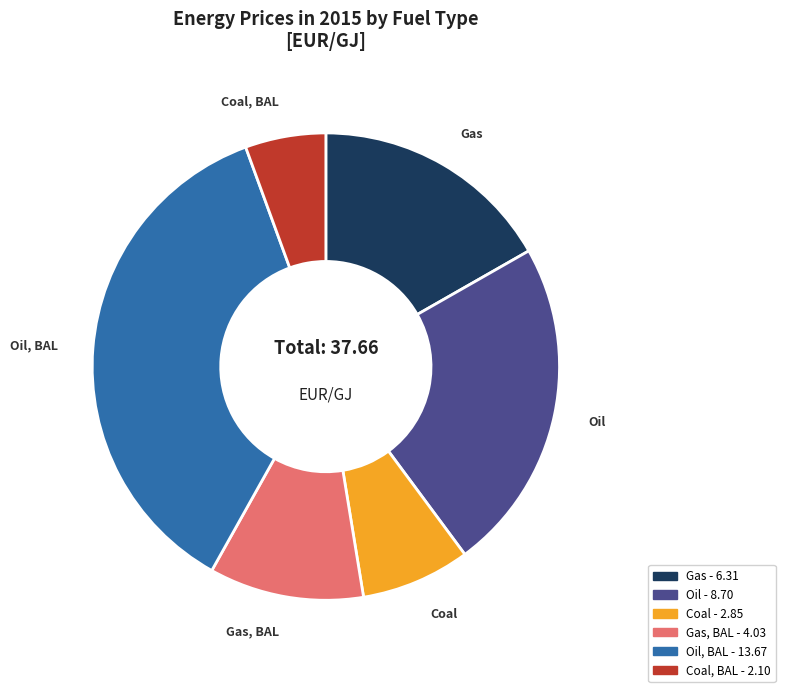

The Oil, BAL slice represents 49% of the pie. True or false?

False